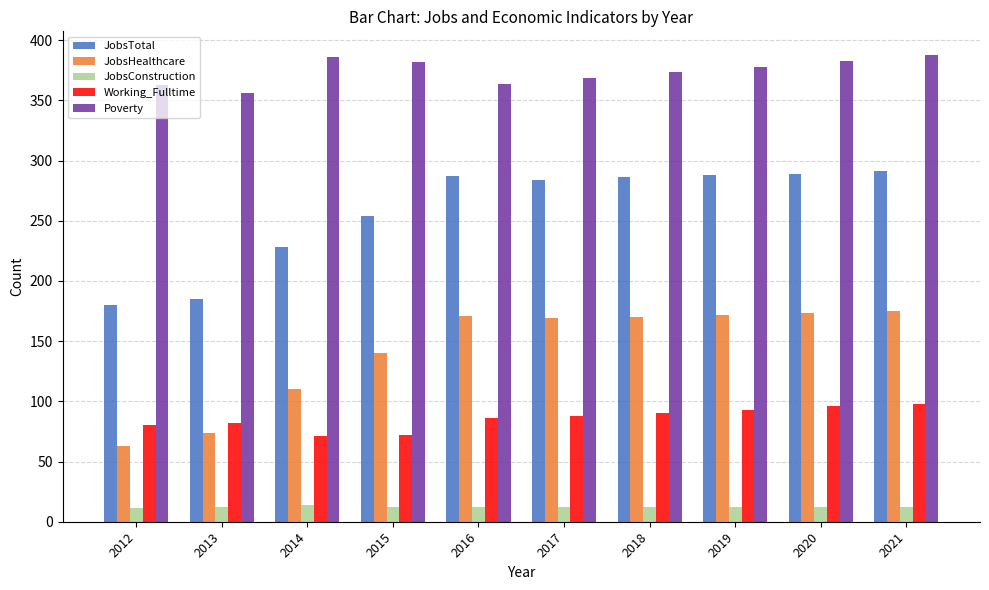

What is the value of the JobsConstruction bar at the 7th from the left?

12